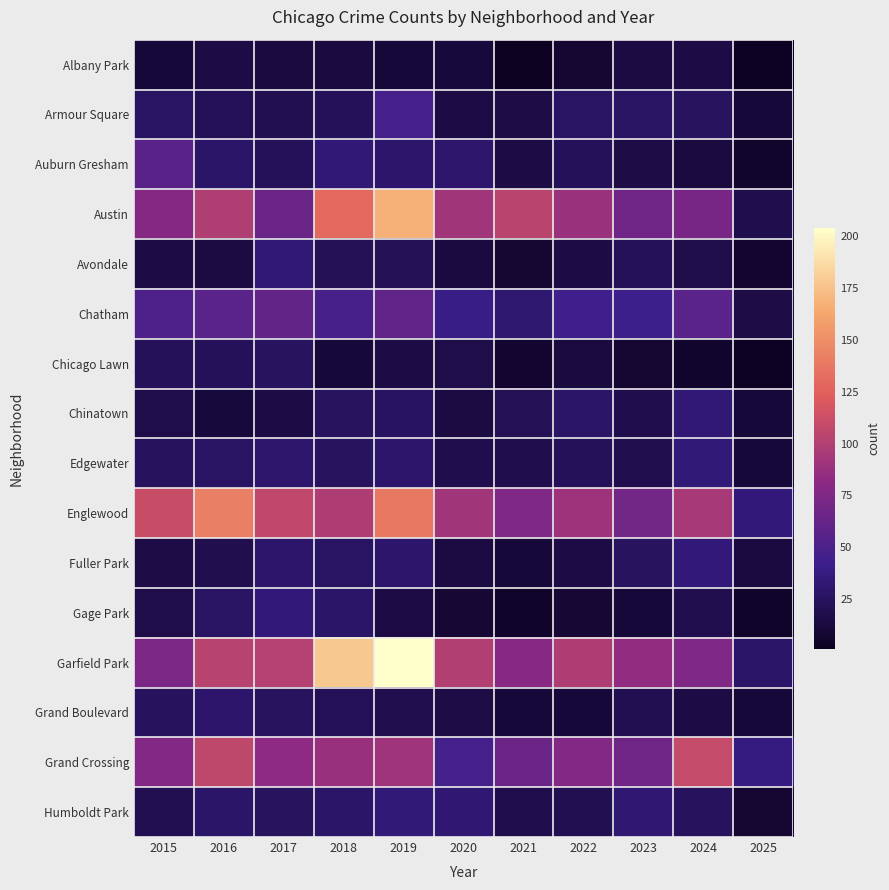

Reading left to right, extract all data points from this chart.

Albany Park: 2015=10	2016=15	2017=13	2018=13	2019=10	2020=12	2021=1	2022=8	2023=14	2024=15	2025=2
Armour Square: 2015=27	2016=22	2017=20	2018=23	2019=47	2020=15	2021=16	2022=27	2023=27	2024=25	2025=11
Auburn Gresham: 2015=56	2016=28	2017=23	2018=33	2019=29	2020=30	2021=15	2022=23	2023=16	2024=13	2025=6
Austin: 2015=78	2016=99	2017=65	2018=130	2019=167	2020=92	2021=104	2022=89	2023=67	2024=71	2025=18
Avondale: 2015=15	2016=14	2017=33	2018=21	2019=21	2020=13	2021=8	2022=15	2023=22	2024=17	2025=7
Chatham: 2015=51	2016=57	2017=62	2018=48	2019=60	2020=40	2021=31	2022=44	2023=43	2024=57	2025=16
Chicago Lawn: 2015=23	2016=23	2017=25	2018=11	2019=15	2020=17	2021=7	2022=13	2023=8	2024=6	2025=2
Chinatown: 2015=17	2016=12	2017=15	2018=25	2019=26	2020=14	2021=21	2022=28	2023=18	2024=33	2025=10
Edgewater: 2015=24	2016=27	2017=30	2018=25	2019=29	2020=18	2021=18	2022=23	2023=19	2024=34	2025=11
Englewood: 2015=111	2016=142	2017=107	2018=98	2019=138	2020=92	2021=76	2022=90	2023=69	2024=95	2025=35
Fuller Park: 2015=16	2016=19	2017=29	2018=27	2019=29	2020=14	2021=10	2022=15	2023=25	2024=35	2025=13
Gage Park: 2015=17	2016=27	2017=35	2018=28	2019=15	2020=9	2021=5	2022=9	2023=11	2024=19	2025=5
Garfield Park: 2015=73	2016=103	2017=101	2018=178	2019=204	2020=100	2021=79	2022=98	2023=85	2024=76	2025=28
Grand Boulevard: 2015=24	2016=29	2017=25	2018=22	2019=19	2020=16	2021=10	2022=11	2023=20	2024=15	2025=10
Grand Crossing: 2015=77	2016=106	2017=82	2018=88	2019=91	2020=47	2021=66	2022=77	2023=67	2024=109	2025=37
Humboldt Park: 2015=20	2016=28	2017=25	2018=28	2019=34	2020=32	2021=18	2022=20	2023=32	2024=24	2025=8